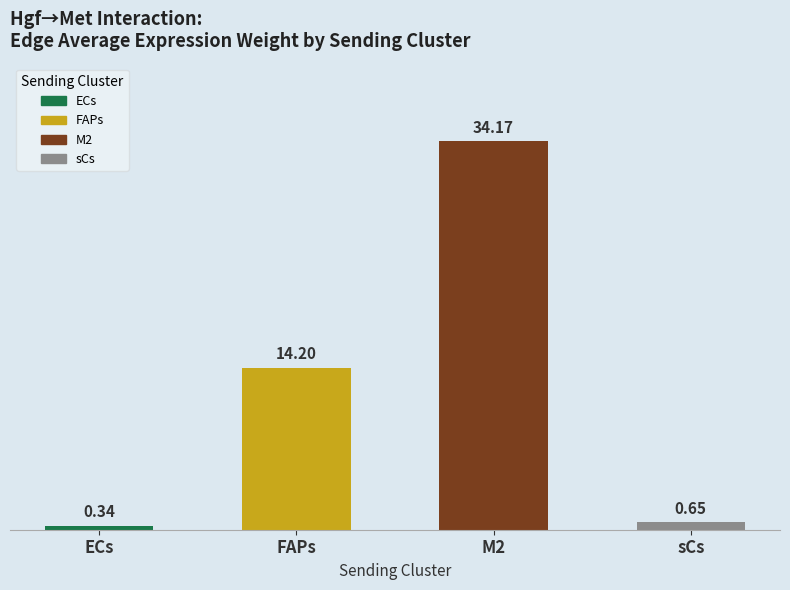

What is the change in value from FAPs to sCs?

-13.6